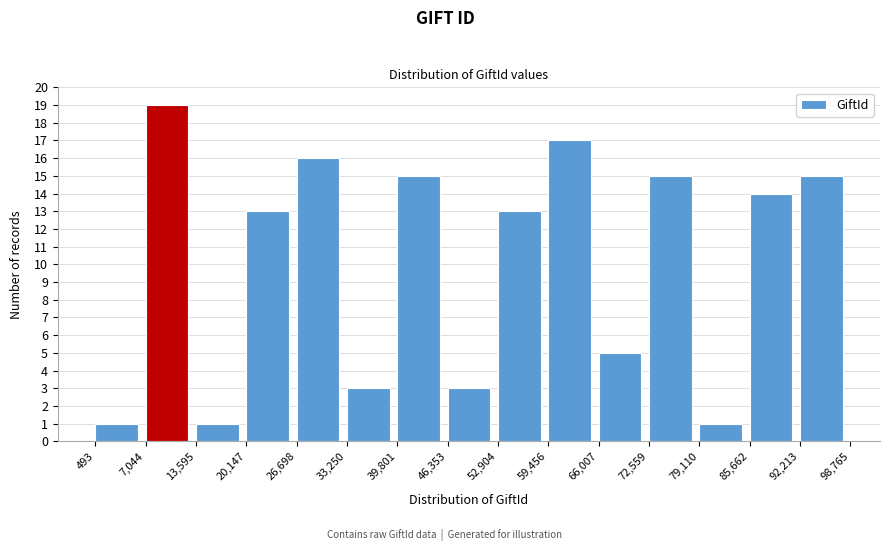

Which range on the x-axis has the tallest bar?

7,044 to 13,595